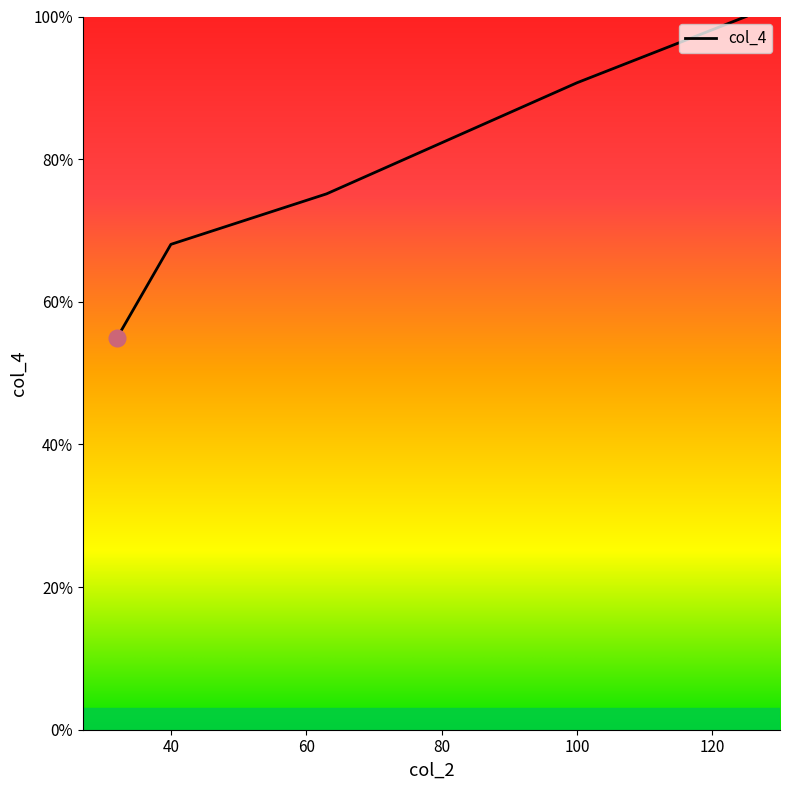

What is the greatest value displayed?

100.0